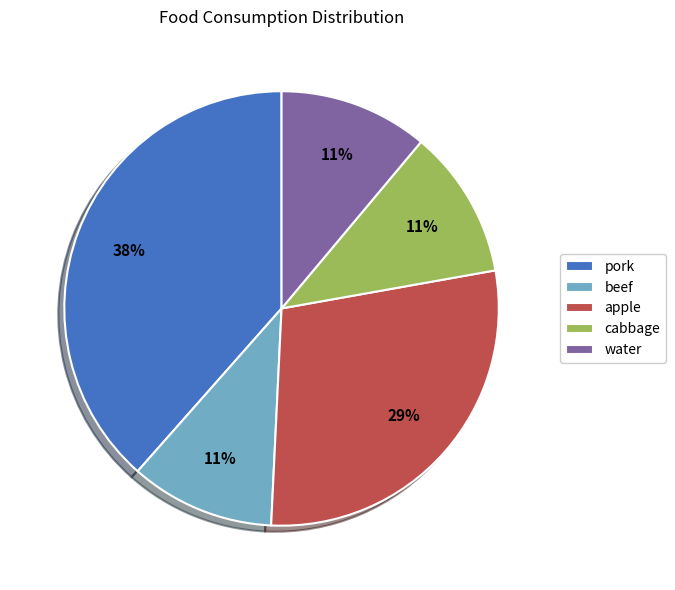

Is there a majority slice in this chart?

No